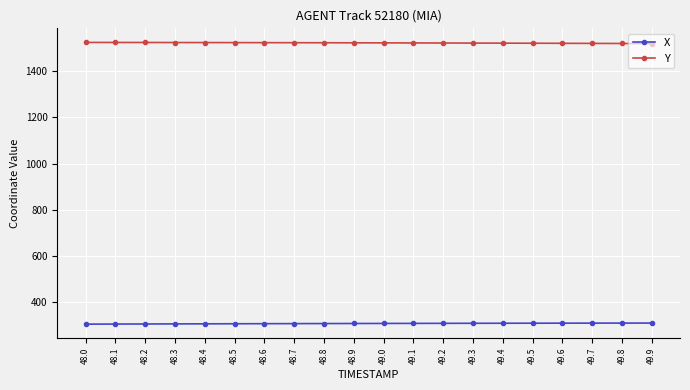

Rank the series by their average value, from lowest to highest.

X, Y